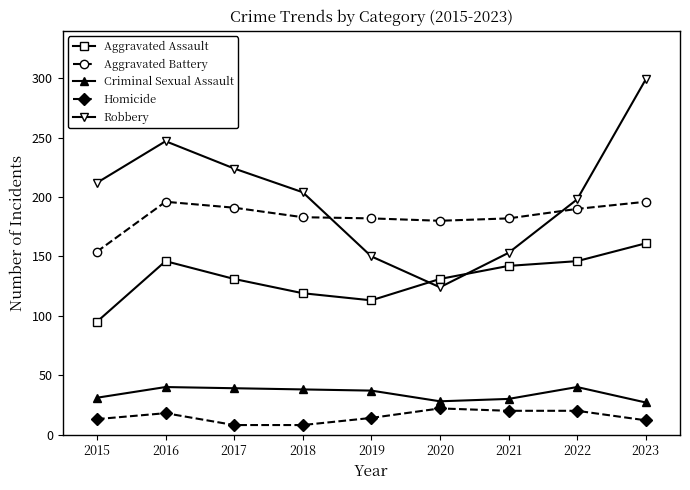

Between which two adjacent categories do Aggravated Battery and Robbery first intersect?

2018 and 2019